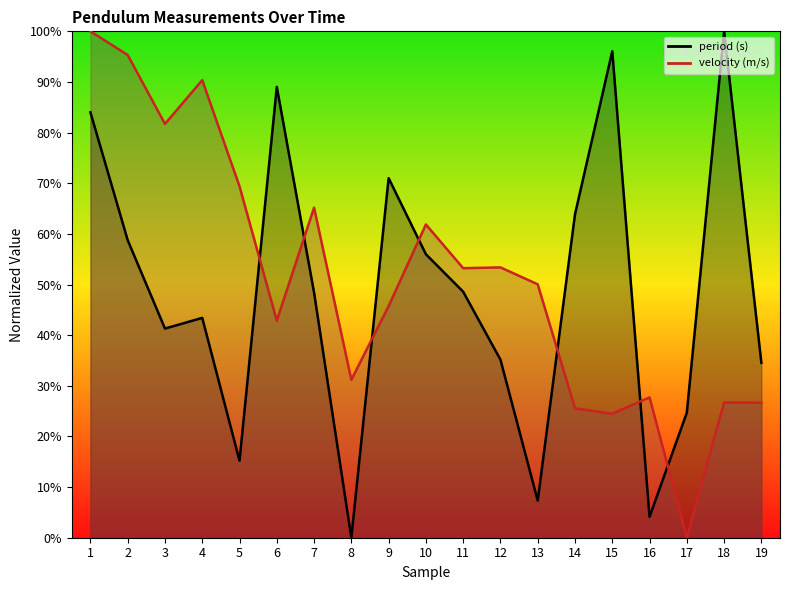

In period (s), how many points are lower than both neighbors (excluding endpoints)?

5